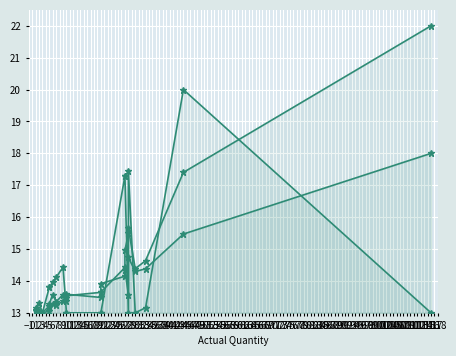

At which label is return_qty closest to 16?

27